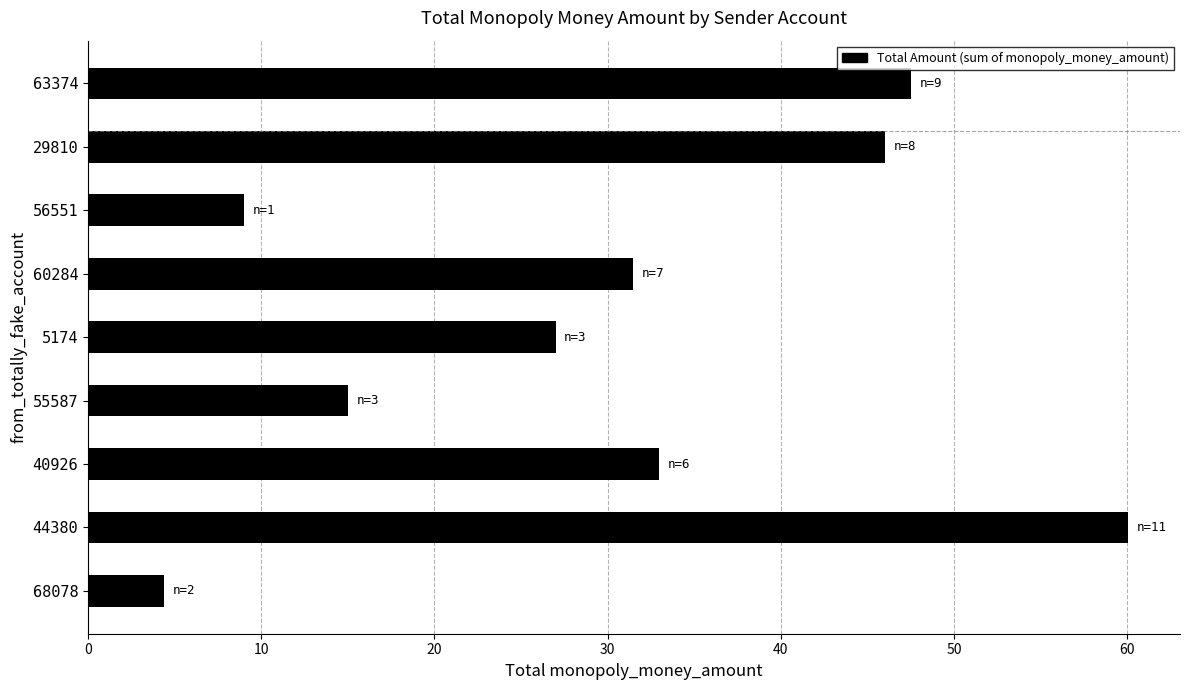

What value does the data have at 29810?

46.0